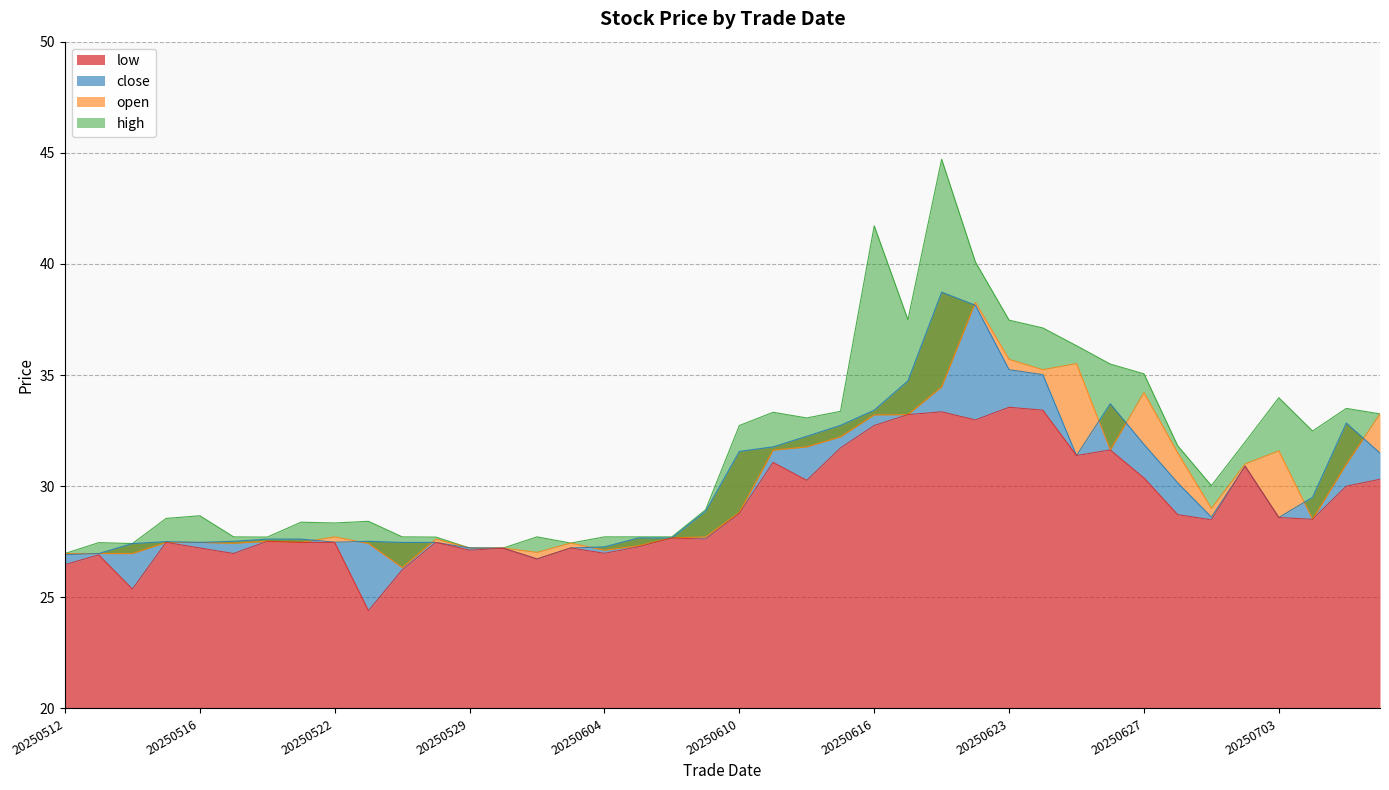

Rank the series by their maximum value, from lowest to highest.

low, open, close, high